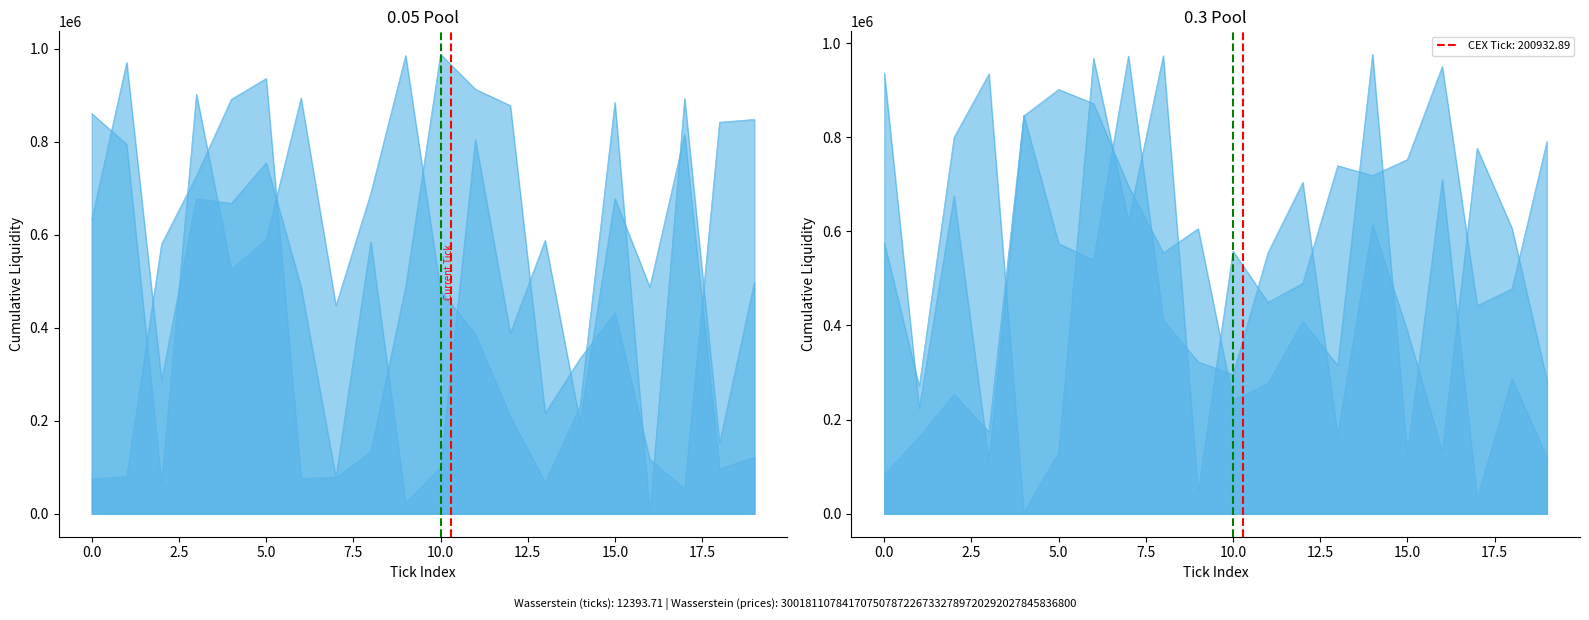

True or false: the data shows 0 at 10.0.

False